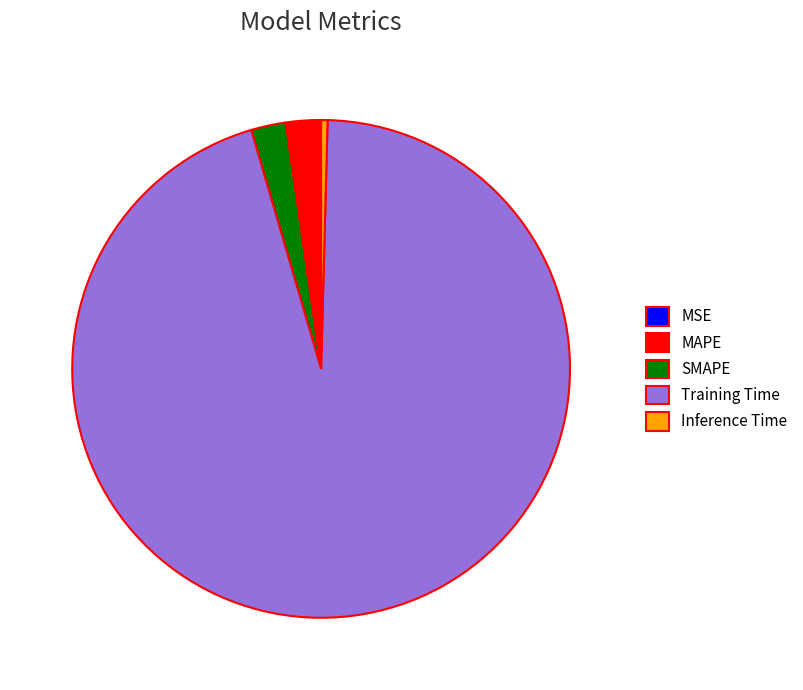

Which category accounts for the majority?

Training Time